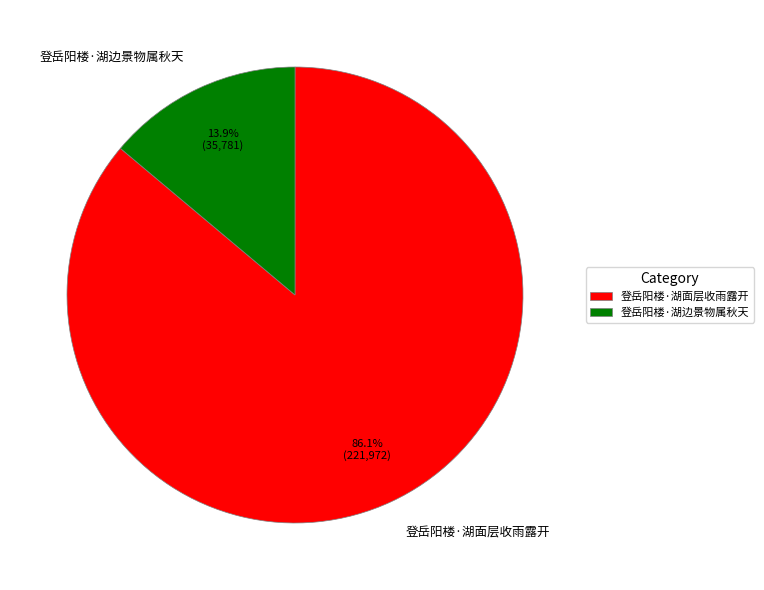

To the nearest percent, what percentage of the pie is 登岳阳楼·湖边景物属秋天?

14%